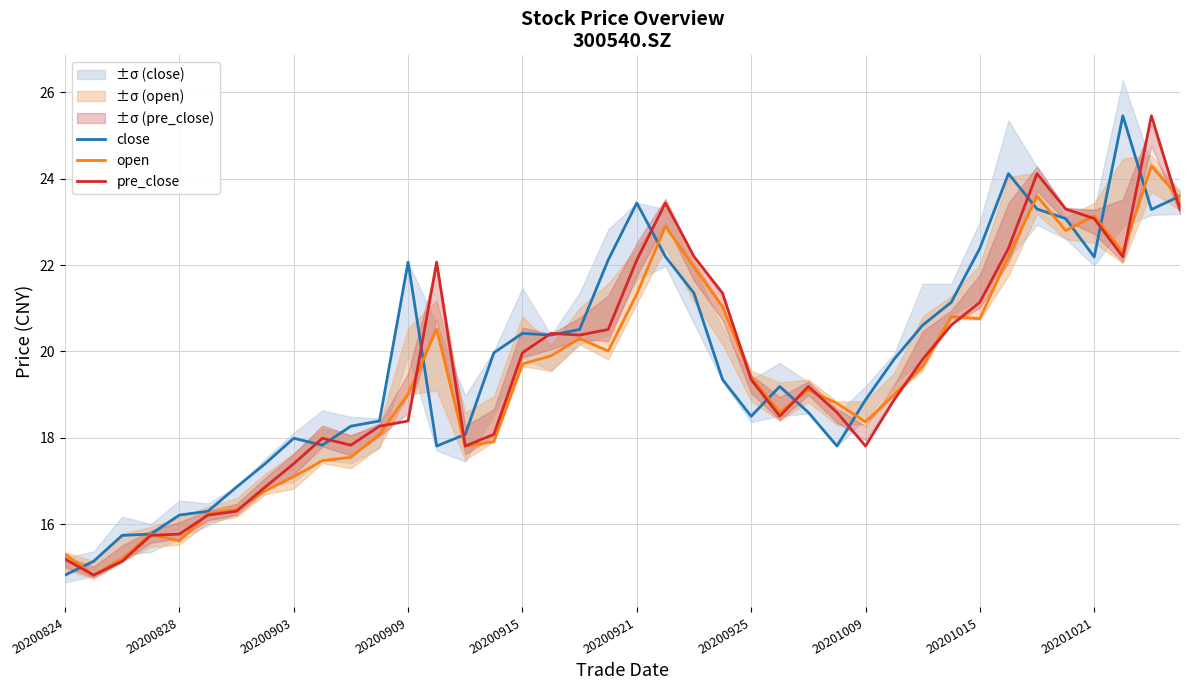

Is it true that open equals 20.8 at 20201015?

True